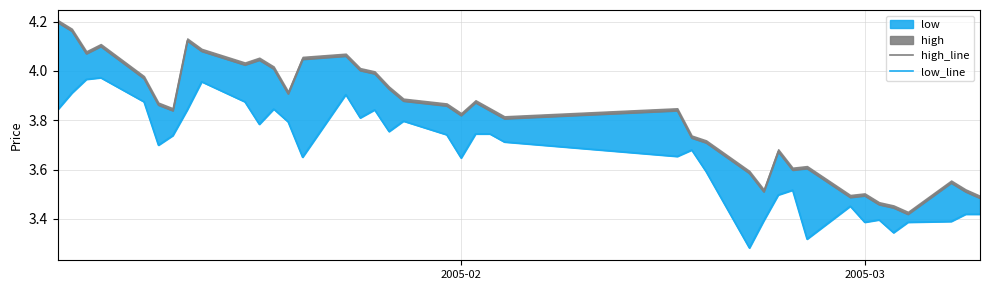

True or false: high_line and low_line cross at least once.

False